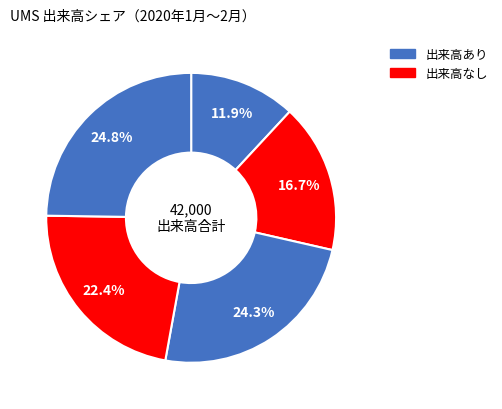

Count the number of slices in the pie.

5